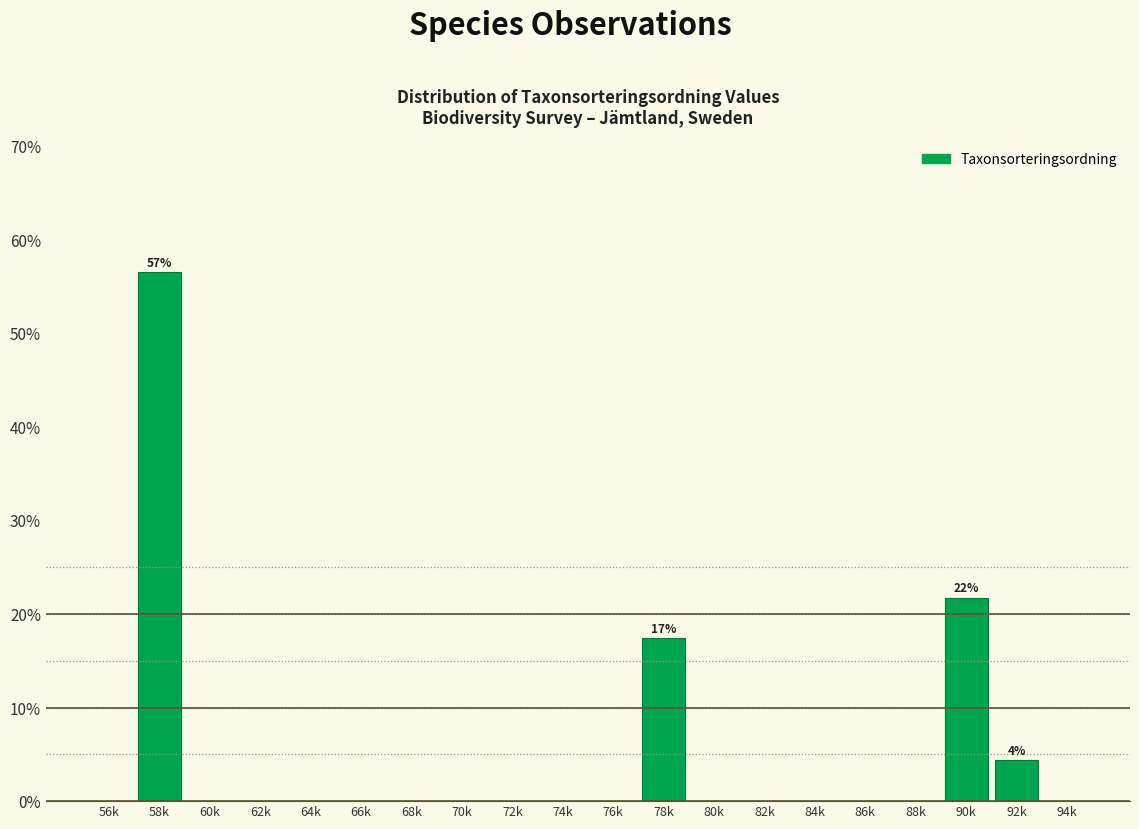

Reading left to right, extract all data points from this chart.

56k=0.0	58k=56.5	60k=0.0	62k=0.0	64k=0.0	66k=0.0	68k=0.0	70k=0.0	72k=0.0	74k=0.0	76k=0.0	78k=17.4	80k=0.0	82k=0.0	84k=0.0	86k=0.0	88k=0.0	90k=21.7	92k=4.3	94k=0.0